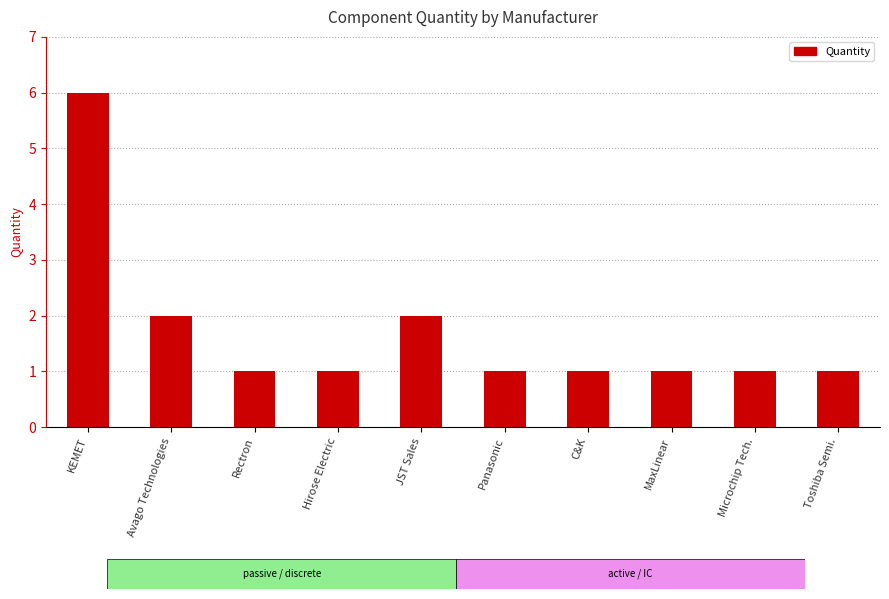

Reading left to right, what are all the values shown in this chart?

KEMET=6	Avago Technologies=2	Rectron=1	Hirose Electric=1	JST Sales=2	Panasonic=1	C&K=1	MaxLinear=1	Microchip Tech.=1	Toshiba Semi.=1